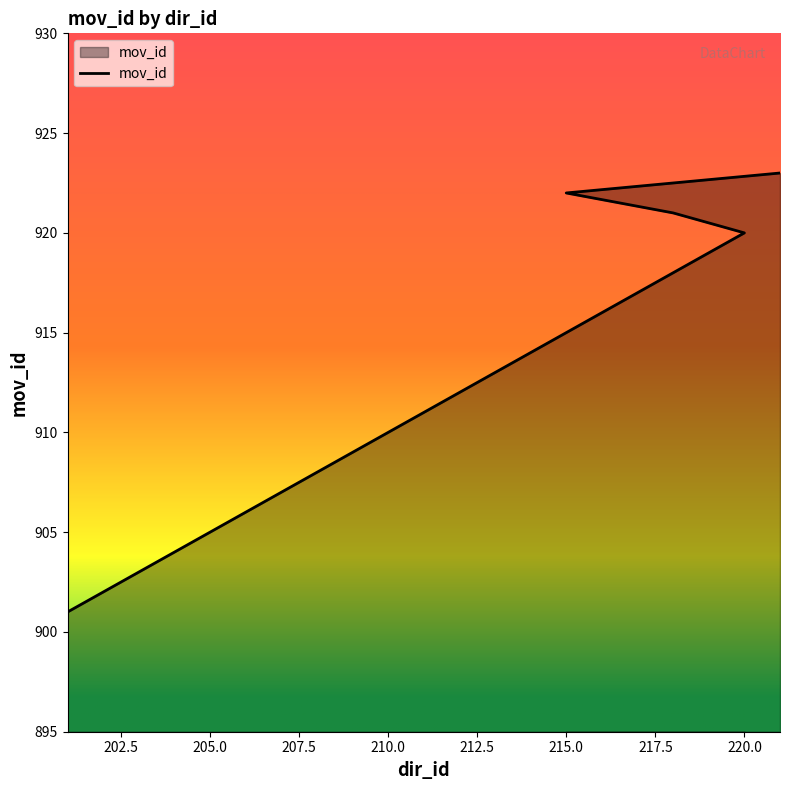

How many distinct data groups are displayed?

1